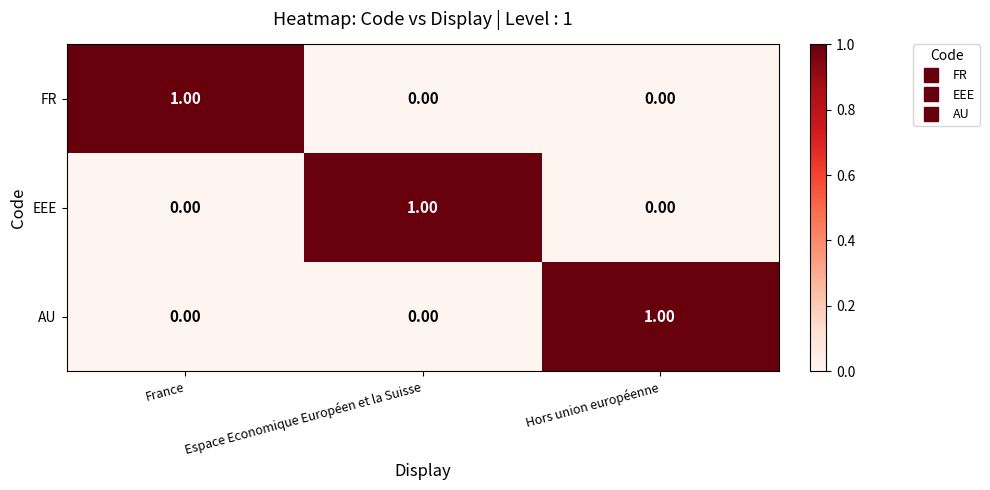

What is the total value across all series at France?

1